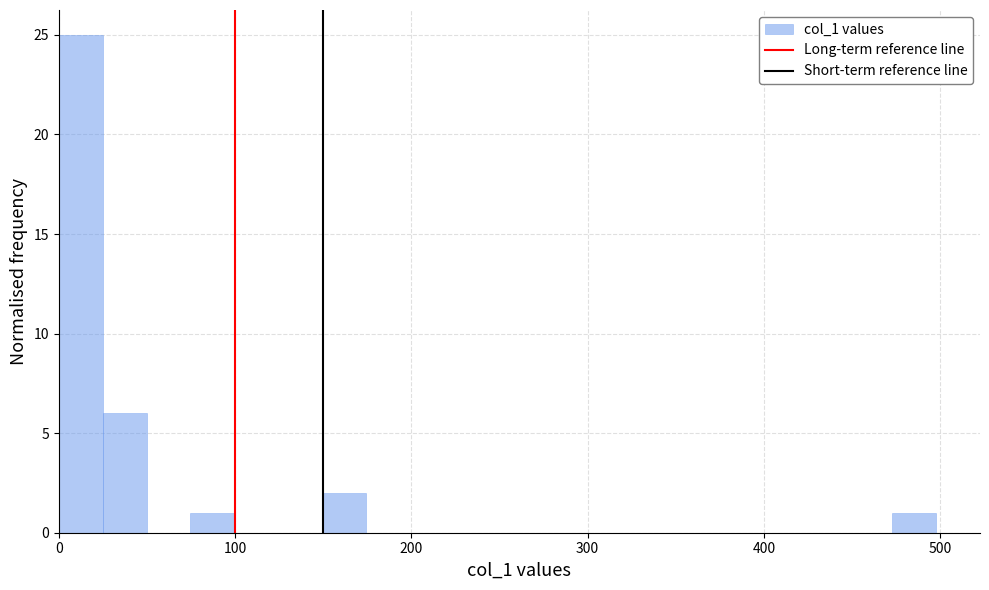

Read against the x-axis, roughly where is the centre of the tallest bar?

10